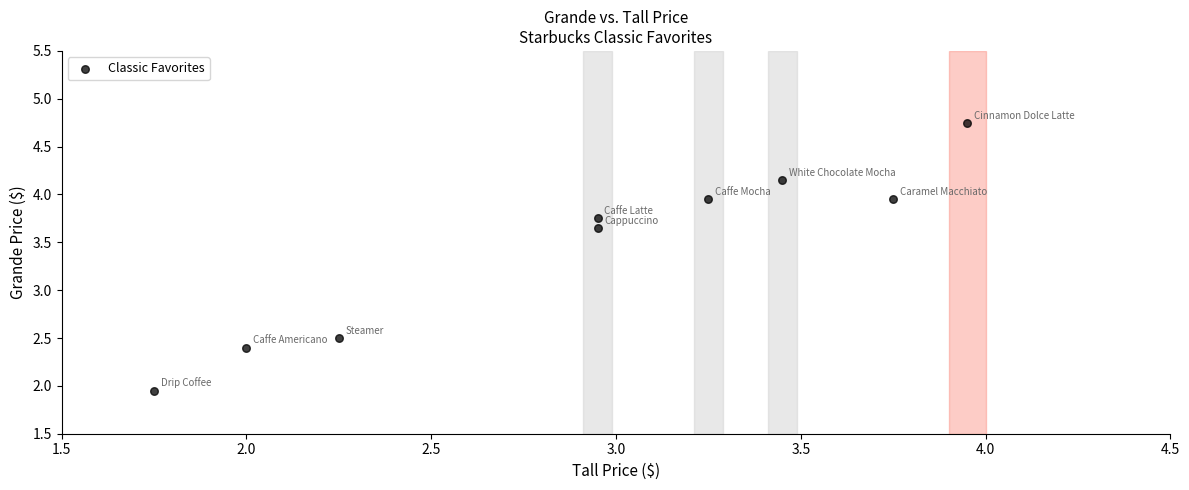

What Y value in the scatter plot is closest to 3?

2.5